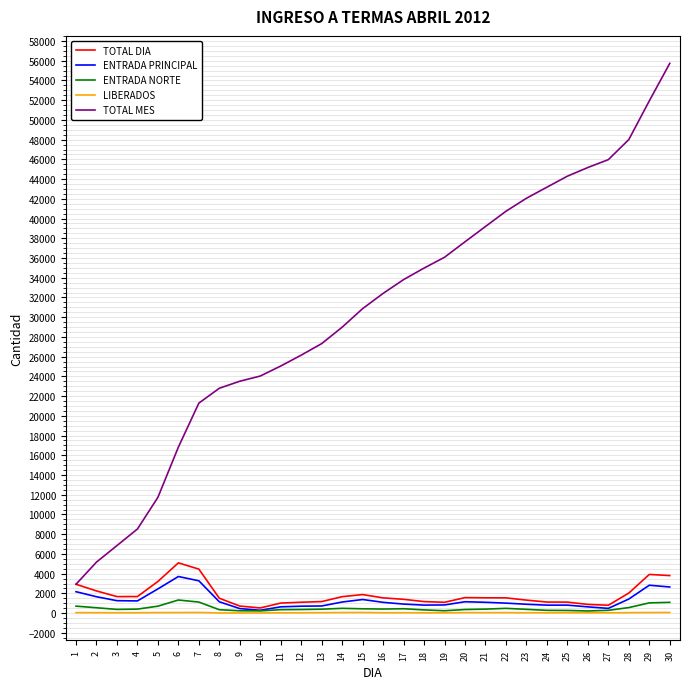

What is the highest value of the TOTAL DIA series?

5094